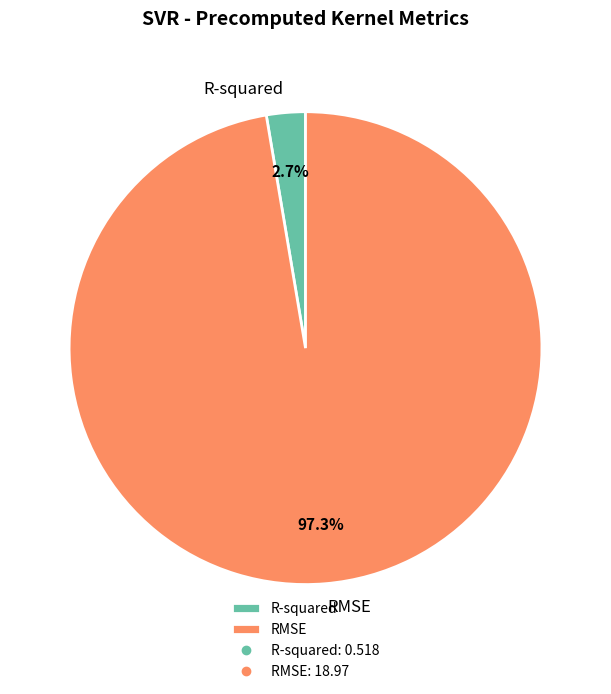

What is the total percentage of RMSE and R-squared?

100.0%